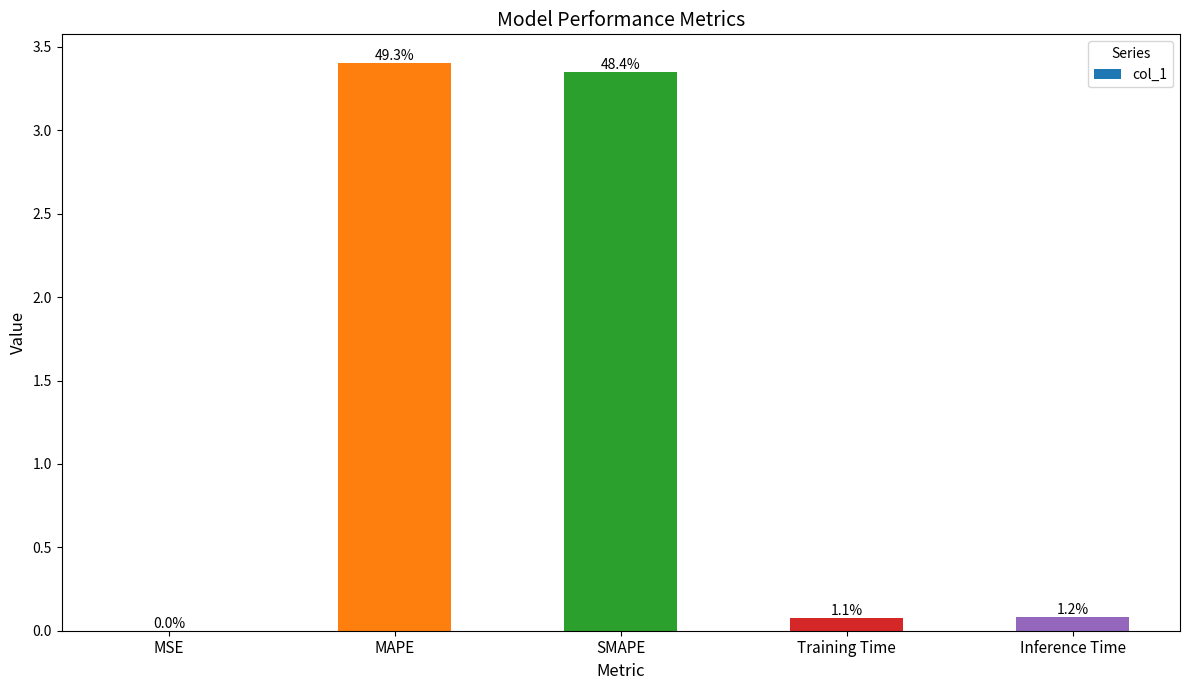

Are the bars horizontal?

No